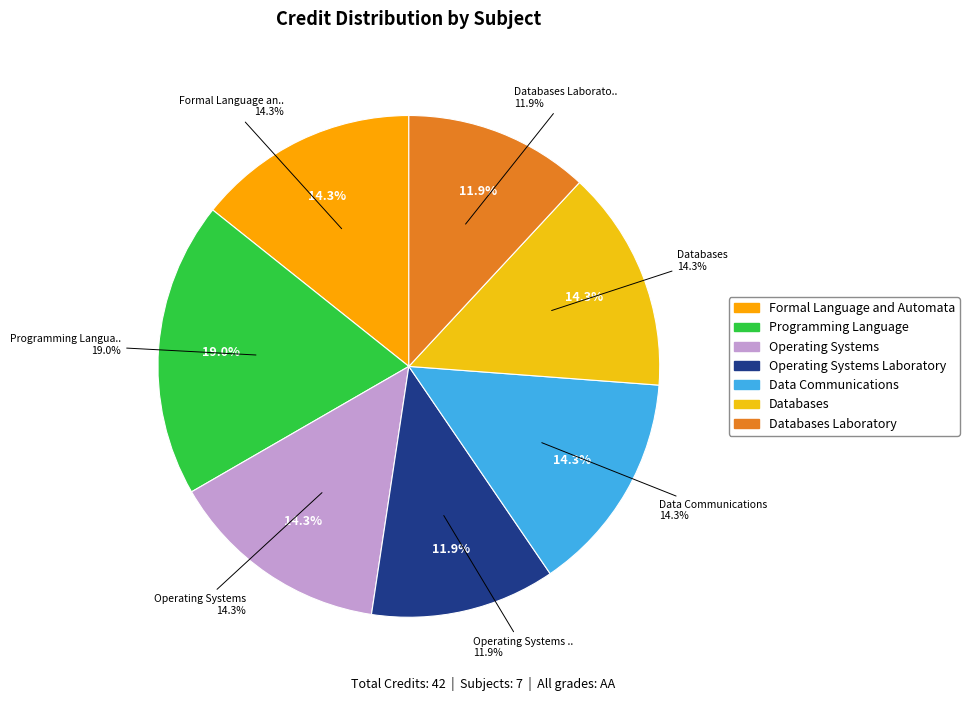

What portion of the pie excludes Operating Systems?

85.7%